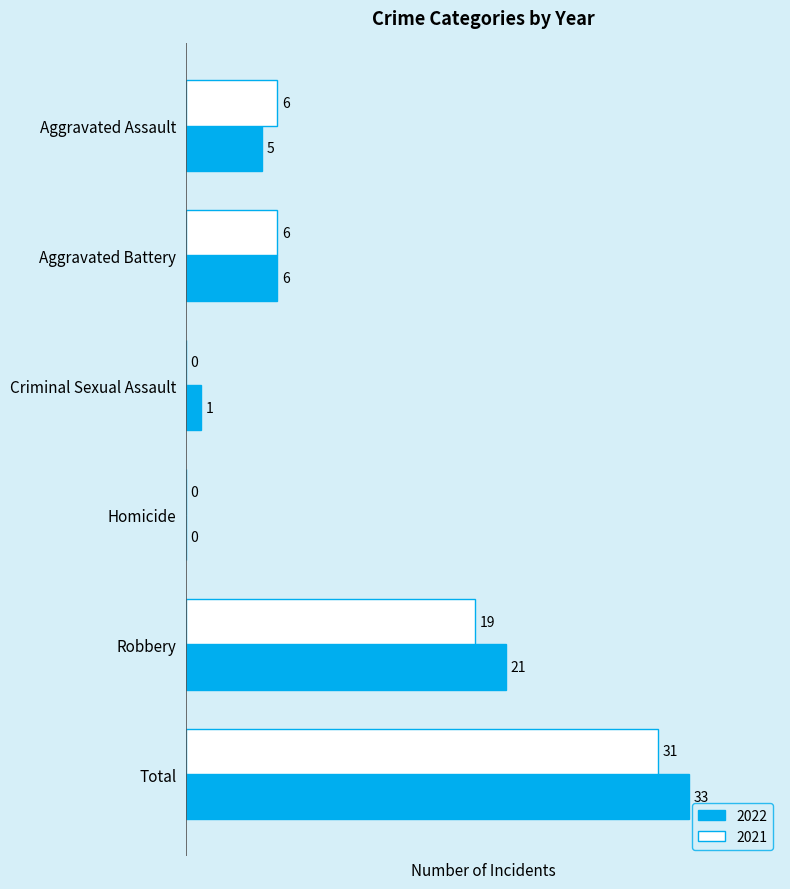

True or false: 2022 has a value of 0 at Homicide.

True